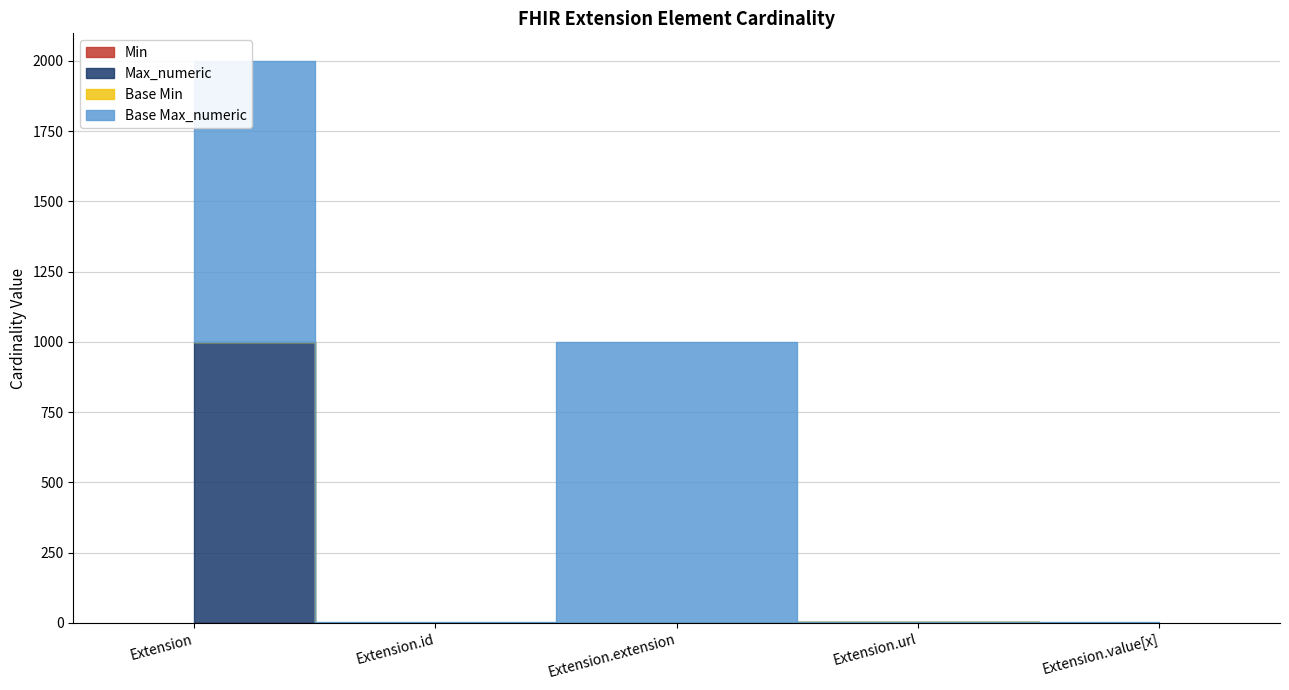

At which category does Base Min reach its first local peak?

Extension.url